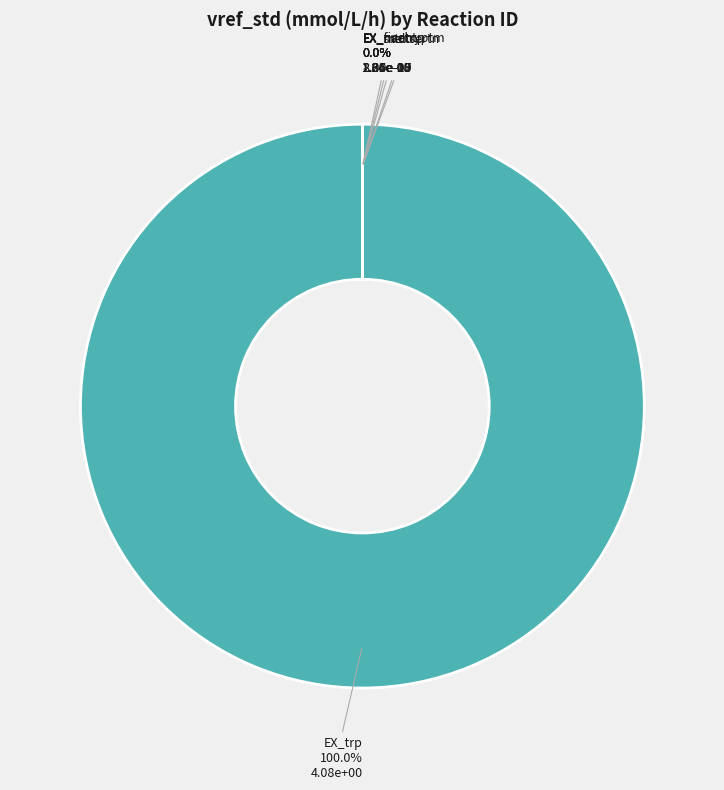

Which category has the smallest portion of the pie?

EX_fivehtp